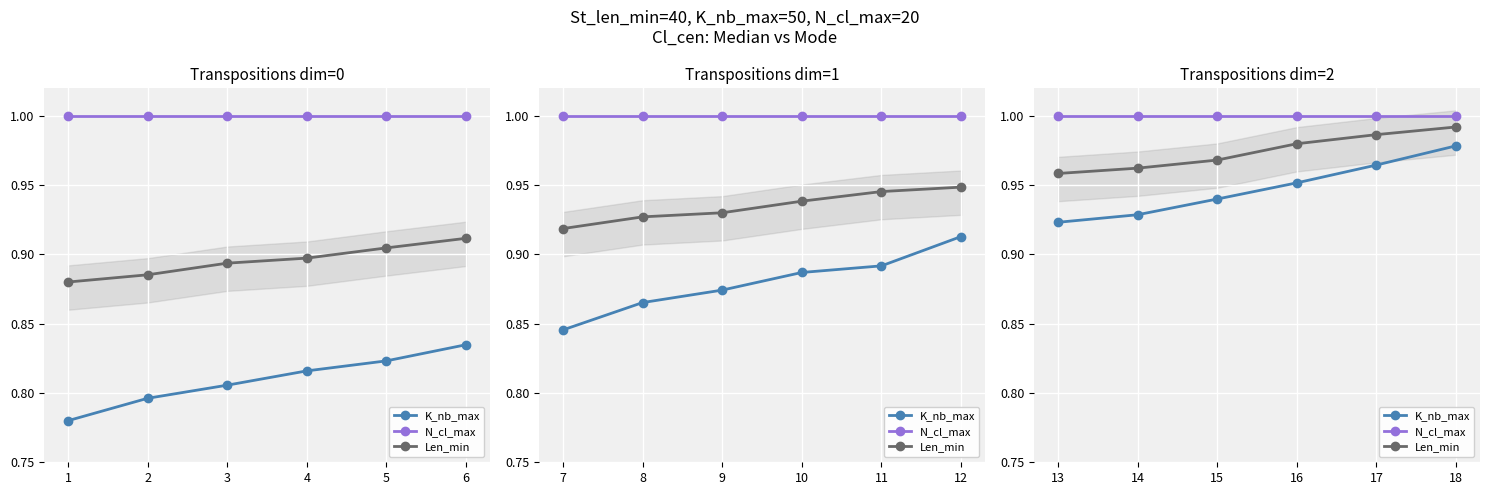

What is the maximum value shown in the chart?

1.0